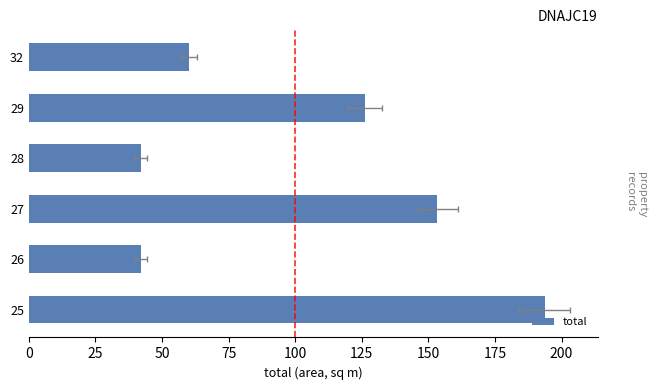

What is the minimum value shown in the chart?

42.1